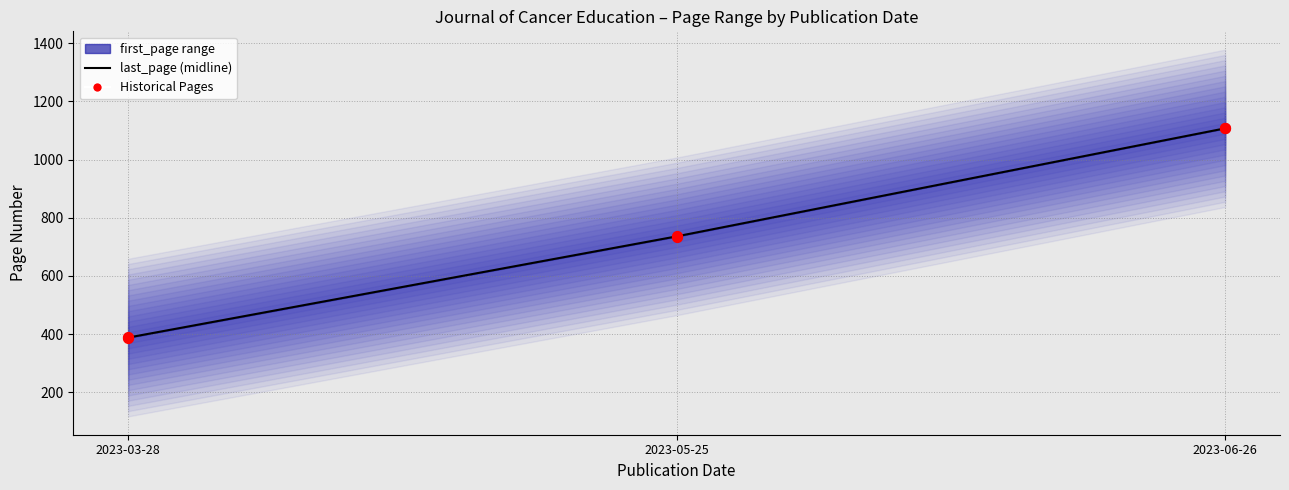

Which series reaches the maximum Y coordinate?

last_page